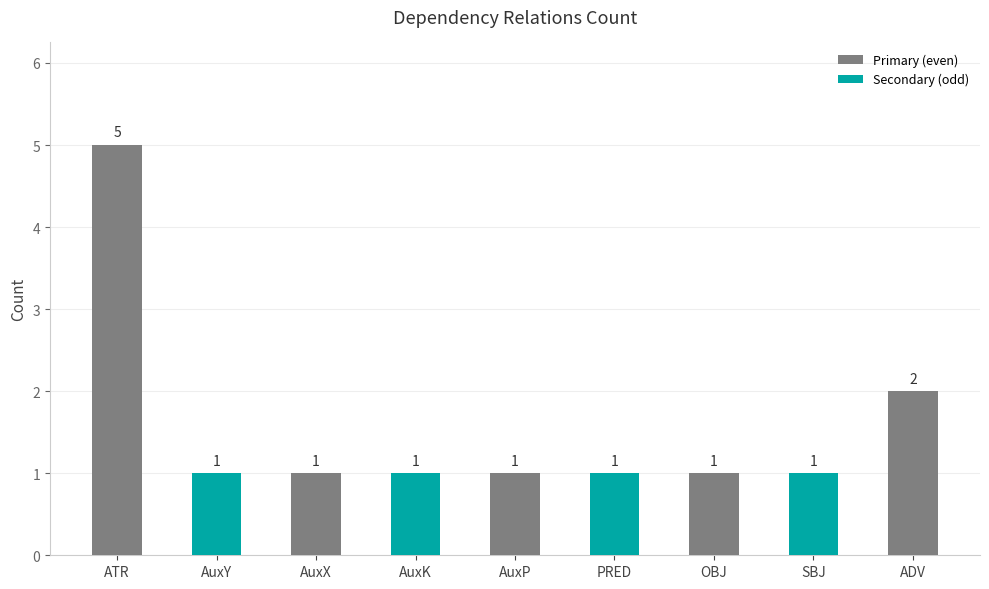

Reading left to right, extract all data points from this chart.

5	1	1	1	1	1	1	1	2